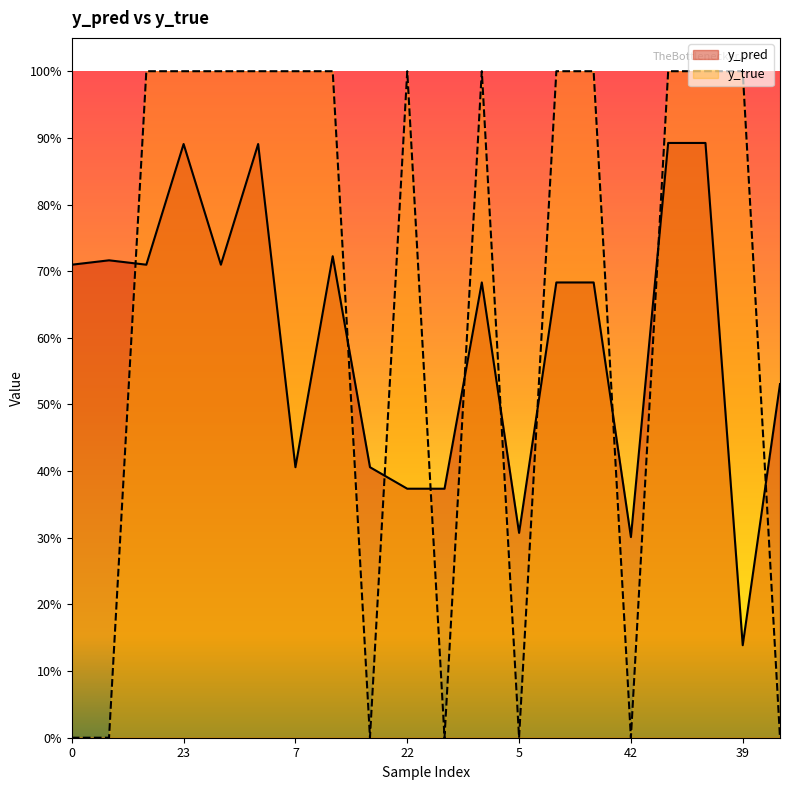

Read the y_pred value at 46.

0.5